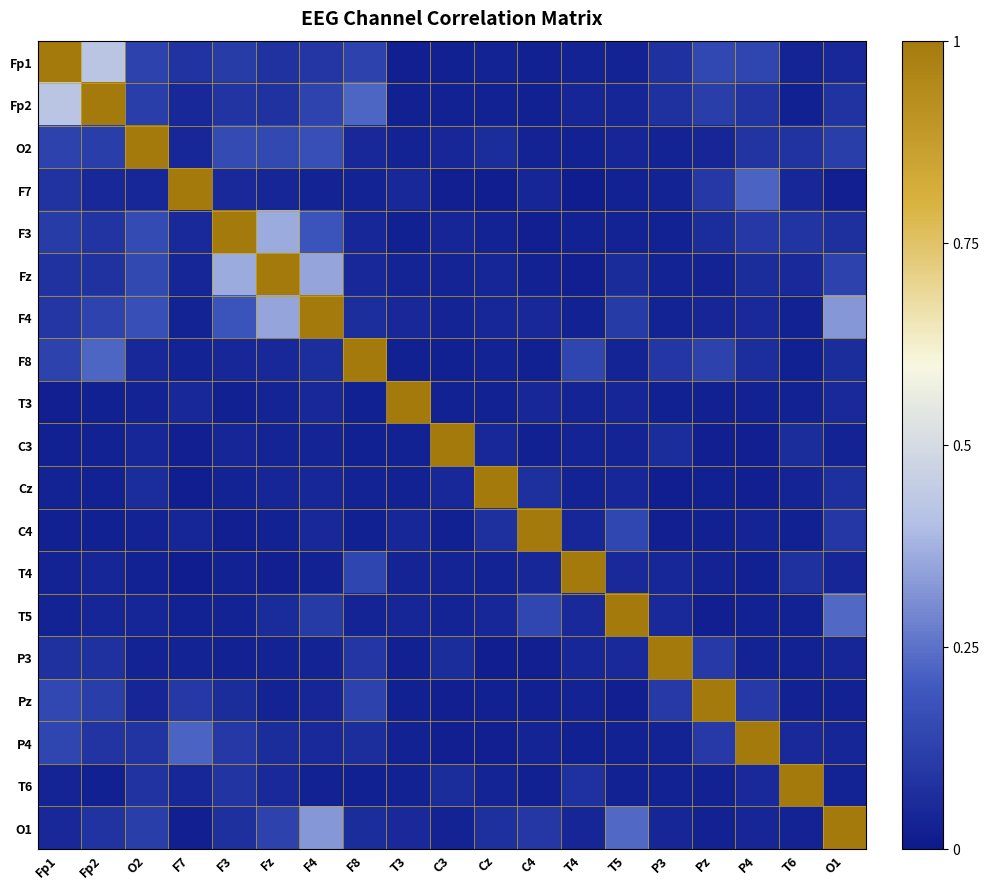

Rank the series at C3 from lowest to highest value.

F7, Pz, P4, C4, Fp1, F8, Fp2, T3, O1, F4, T4, Fz, T5, F3, O2, Cz, P3, T6, C3